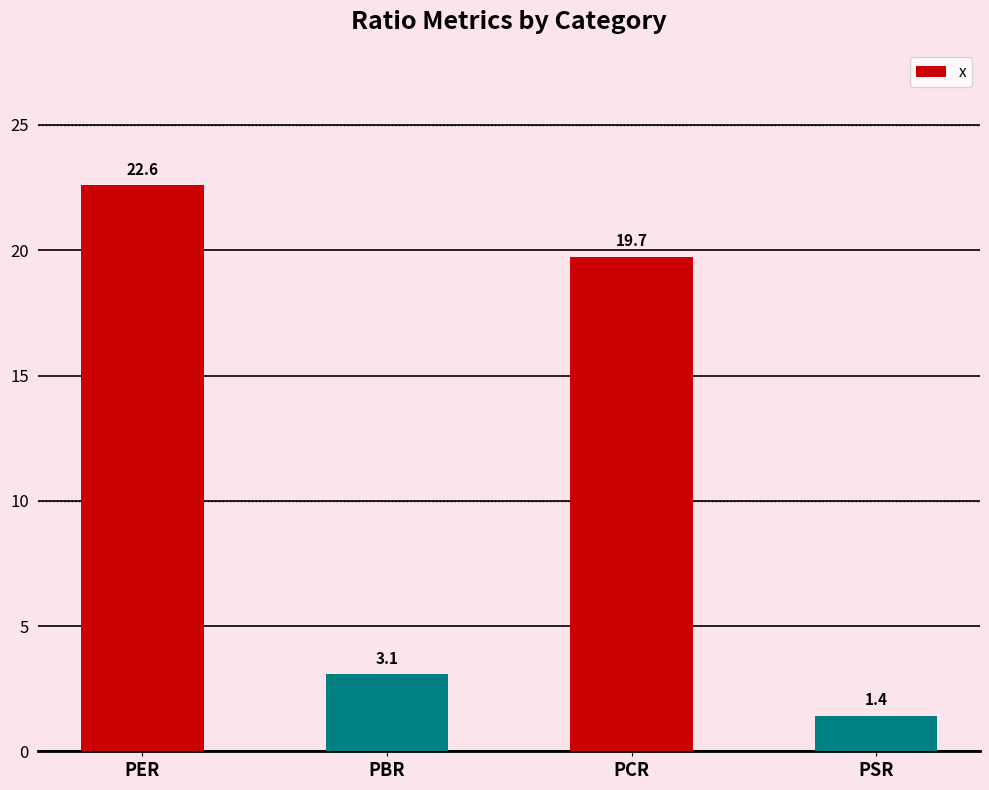

What position from the left is PBR?

2